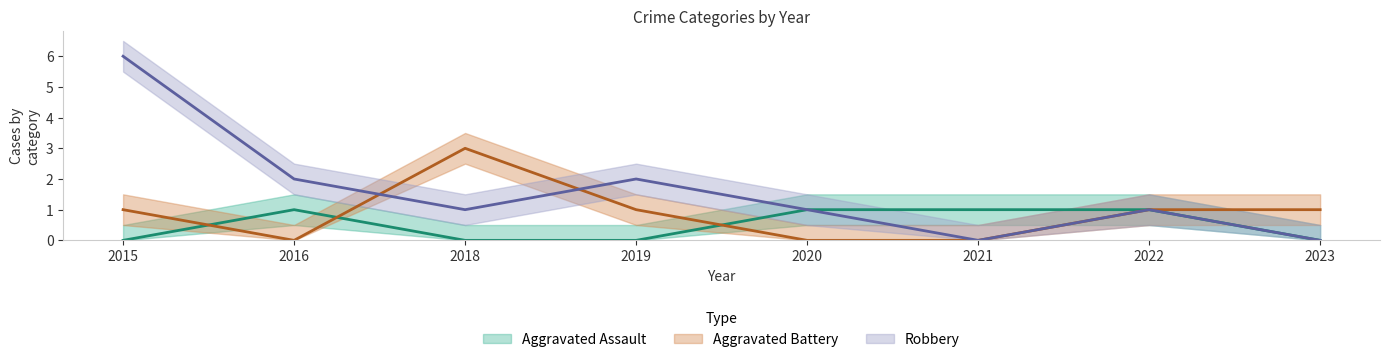

How many series are shown in this chart?

3